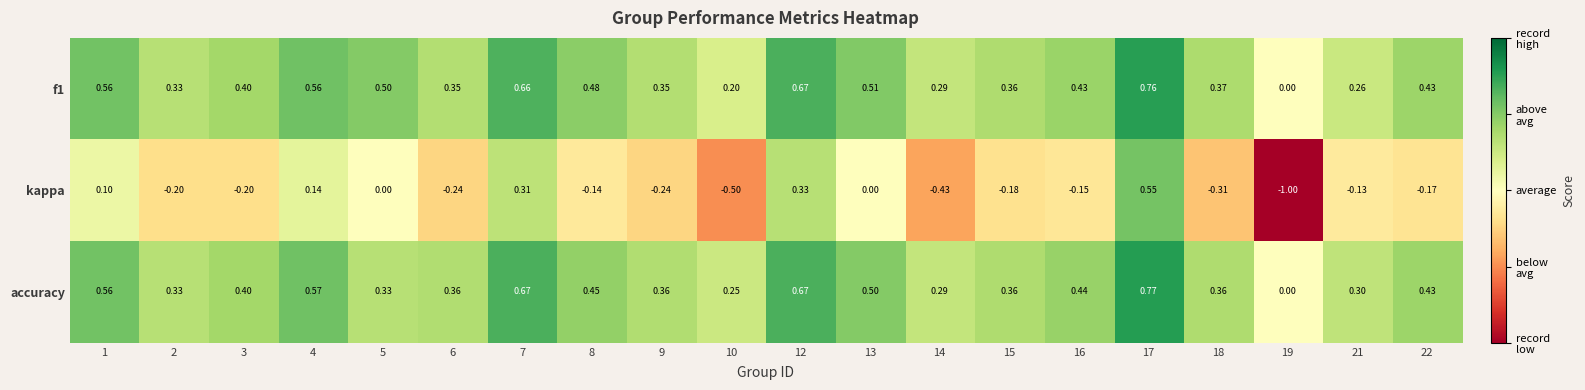

Which series has the largest range (max minus min)?

kappa